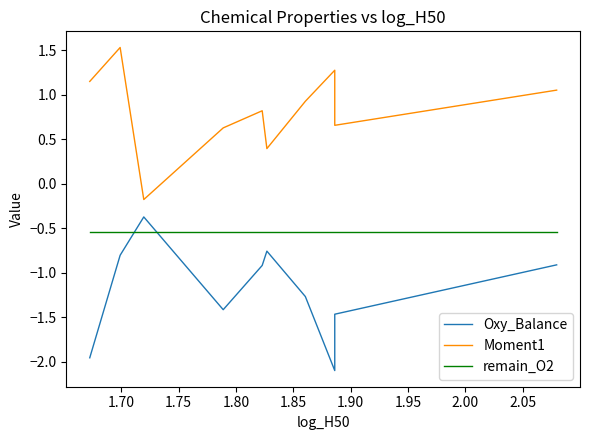

Between 1.80 and 1.85, which series saw the biggest shift?

Moment1